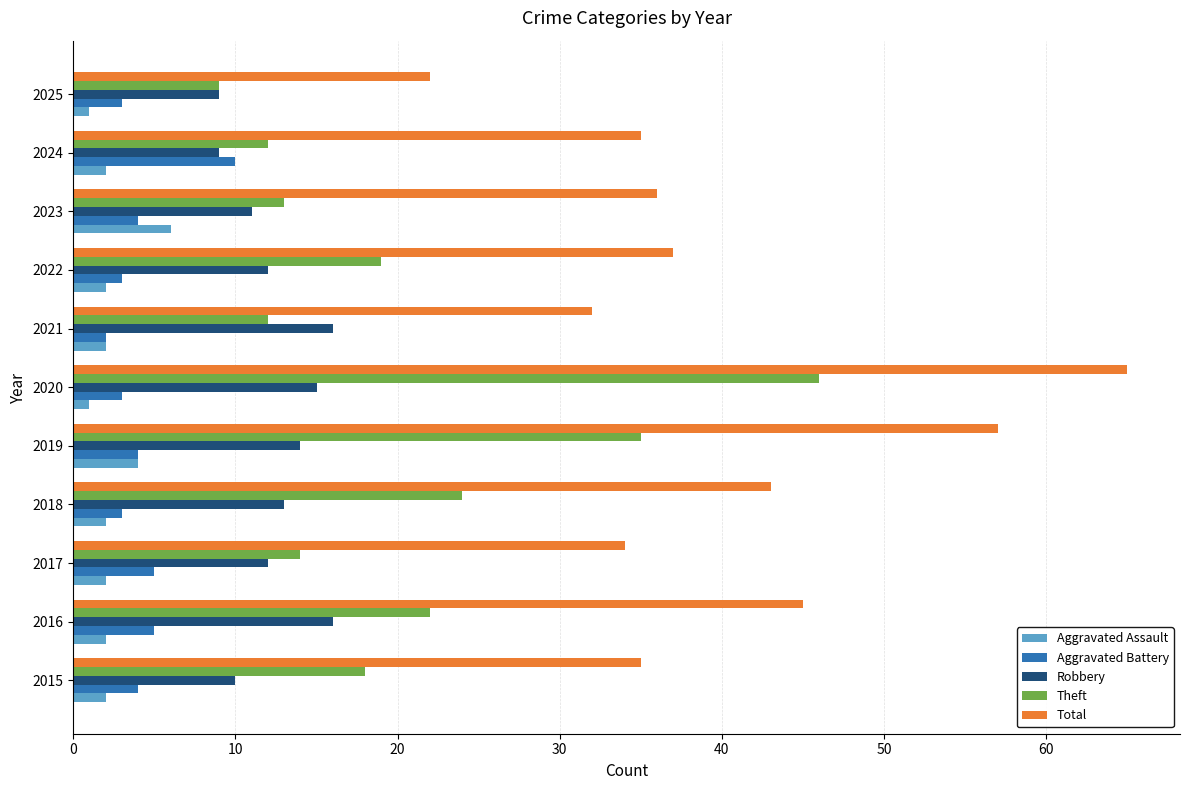

Is it true that Theft equals 17 at 2023?

False